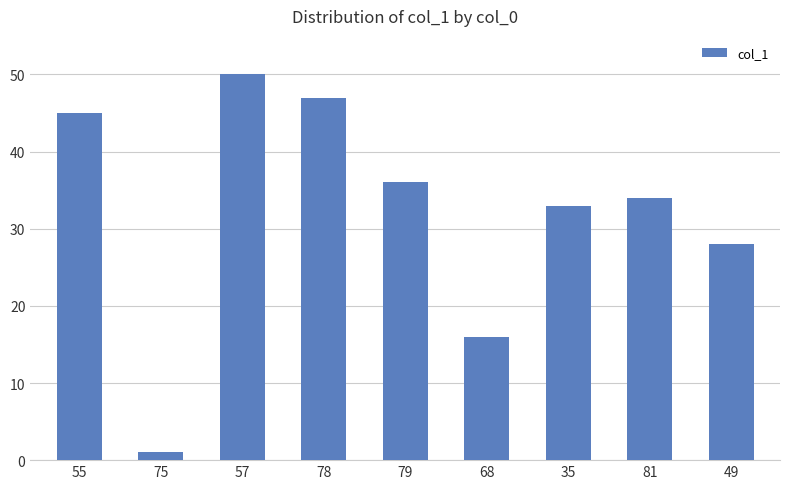

What is the difference between the second highest and second lowest values?

31